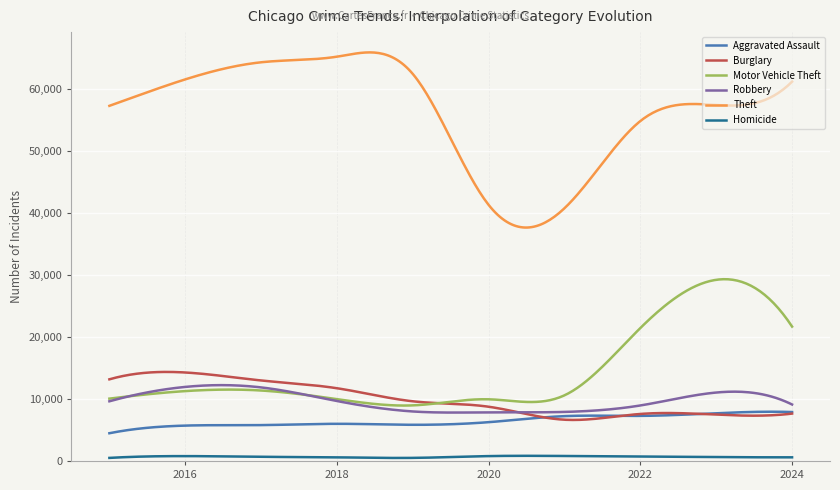

True or false: Aggravated Assault and Motor Vehicle Theft intersect in this chart.

False